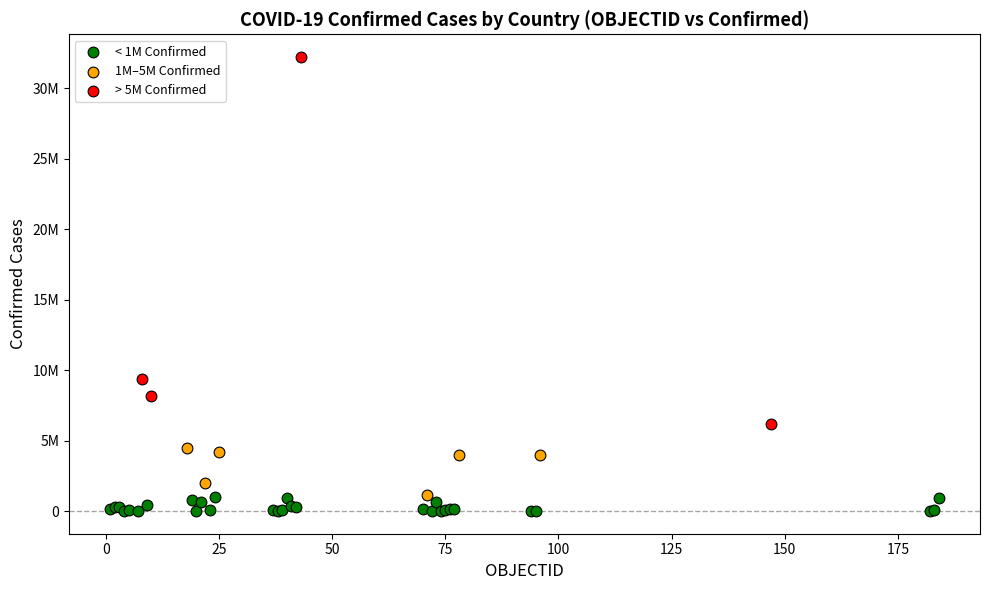

What are all the series names shown in the legend?

< 1M Confirmed, 1M–5M Confirmed, > 5M Confirmed